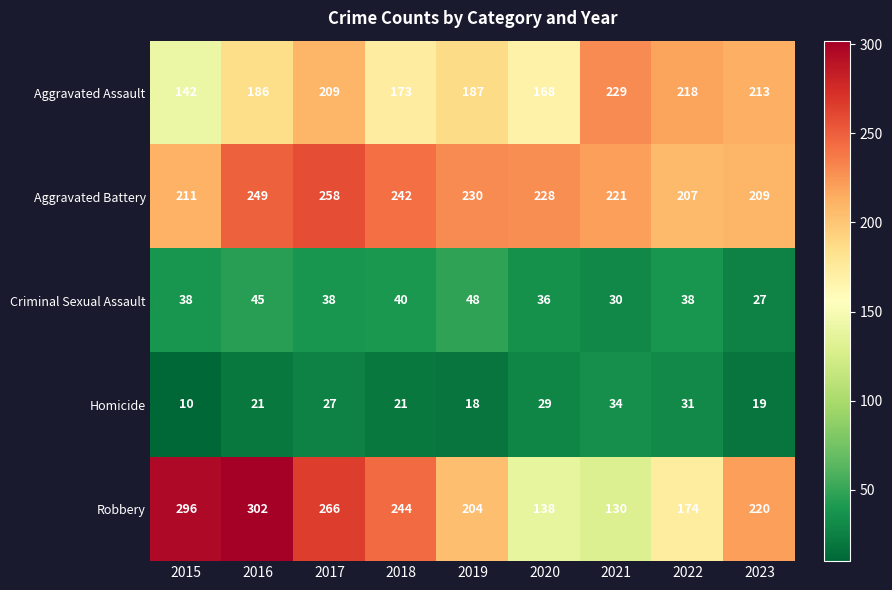

Which series has the largest total across all categories?

Aggravated Battery